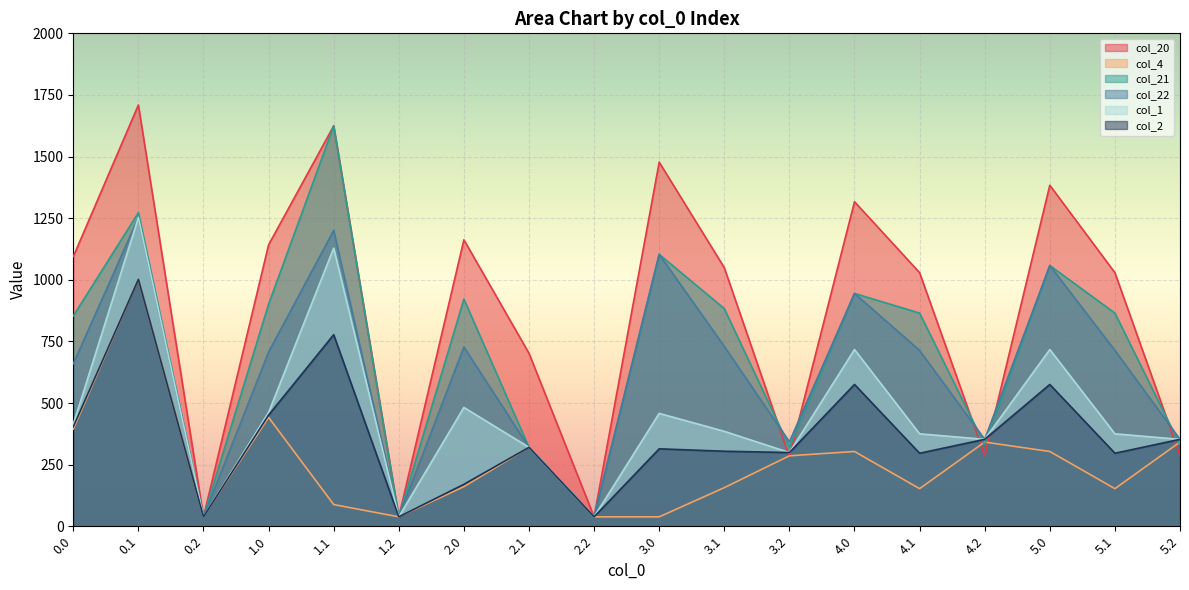

Rank the categories by col_20 value from lowest to highest.

0.2, 1.2, 2.2, 3.2, 4.2, 5.2, 2.1, 4.1, 5.1, 3.1, 0.0, 1.0, 2.0, 4.0, 5.0, 3.0, 1.1, 0.1